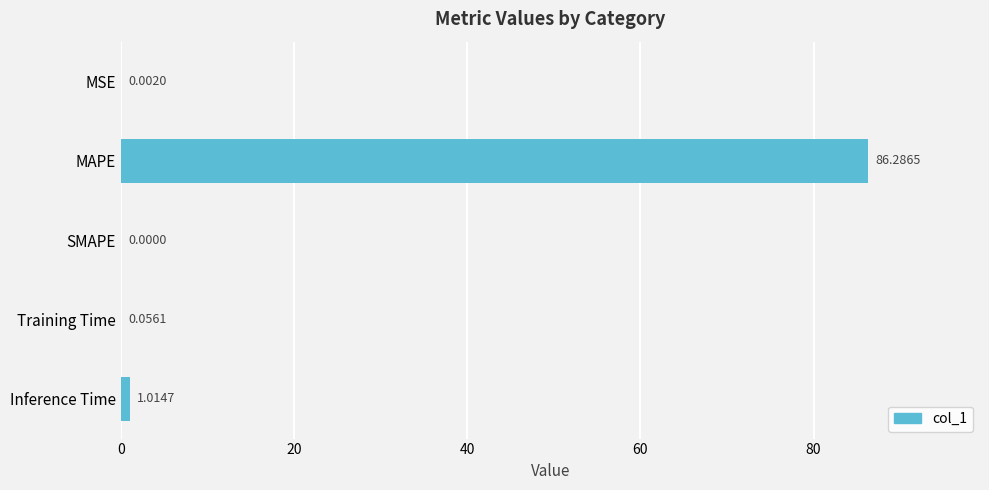

What is the sum of the values at MAPE and Inference Time?

87.3